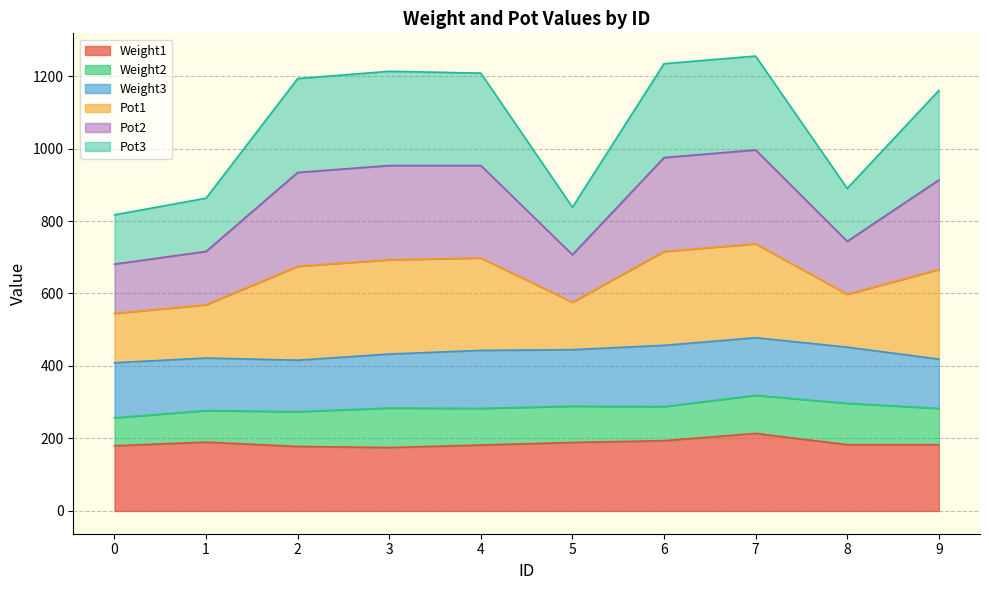

What is the value of the Pot2 point at the 6th from the left?

707